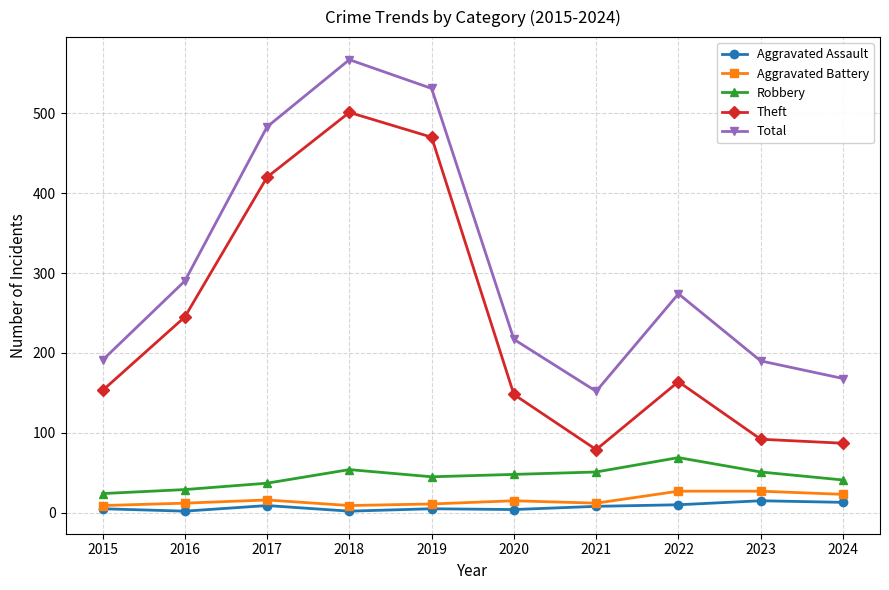

The value of Robbery at 2018 is 54. True or false?

True